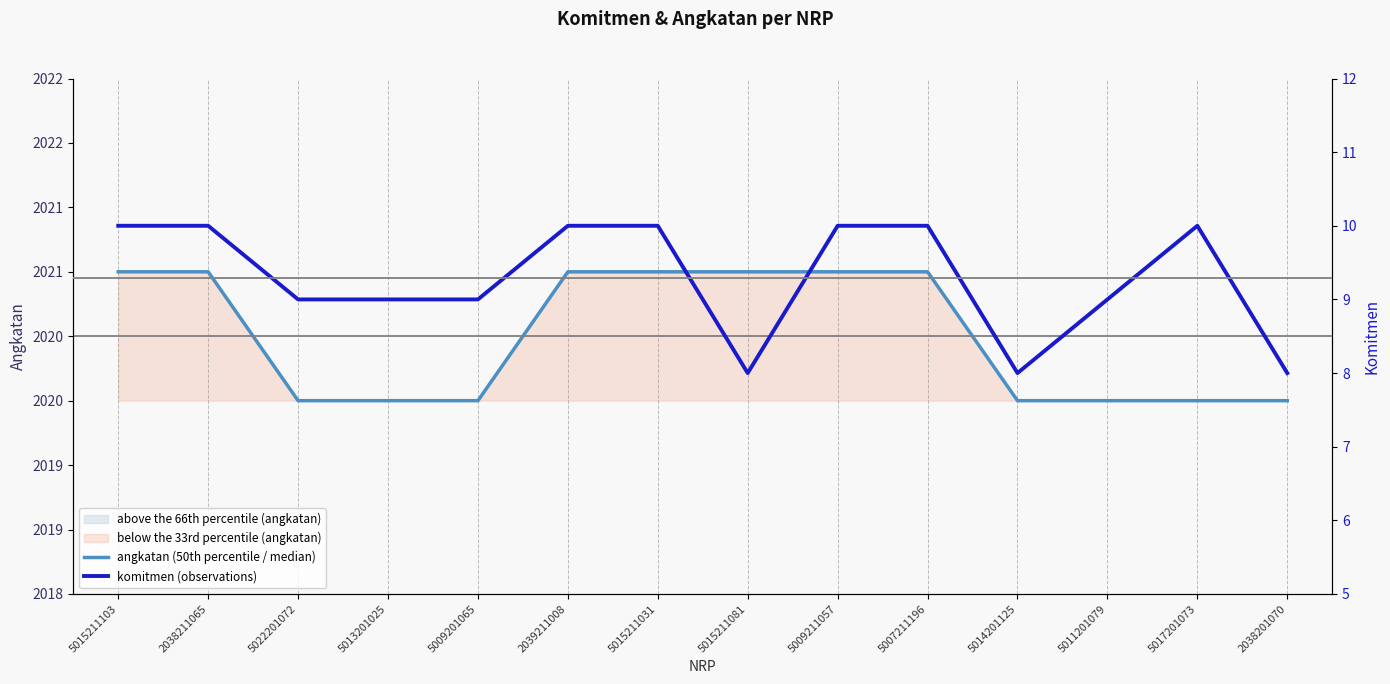

Count the angkatan (50th percentile / median) values in the range 2020 to 2021.

14